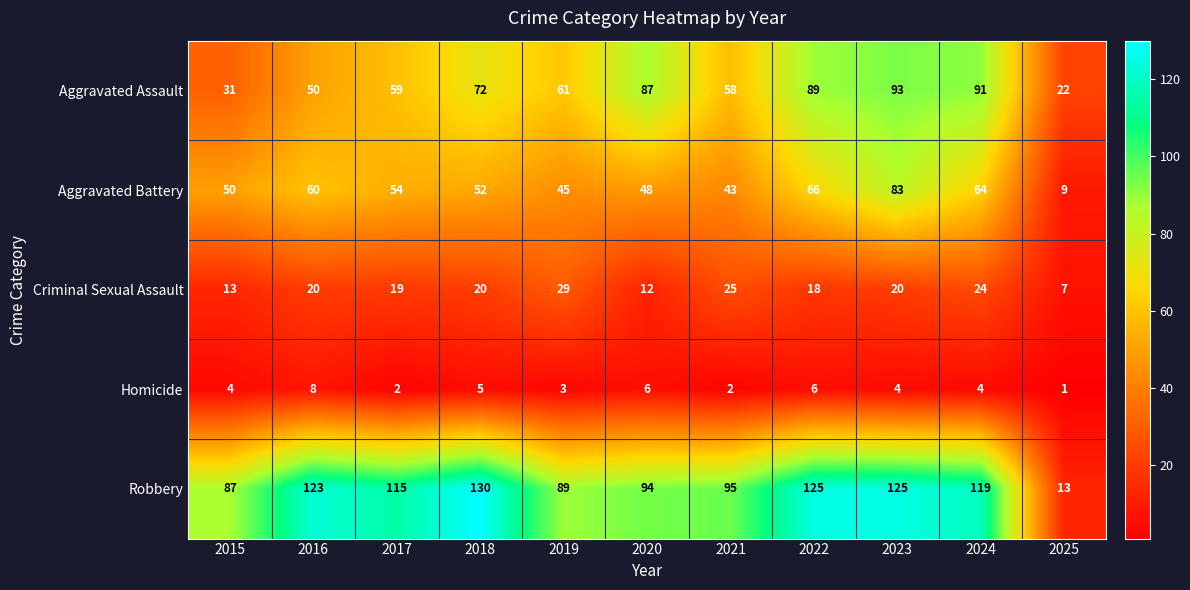

Rank the series at 2023 from lowest to highest value.

Homicide, Criminal Sexual Assault, Aggravated Battery, Aggravated Assault, Robbery